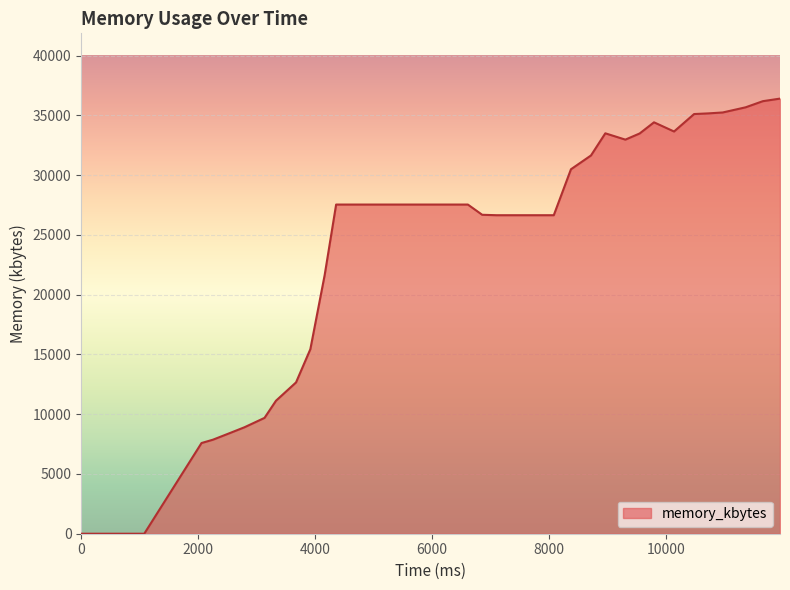

What is the greatest value displayed?

36404